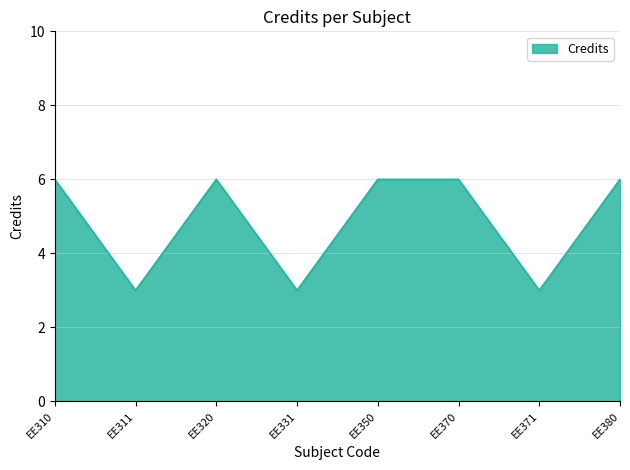

What is the sum of all values?

39